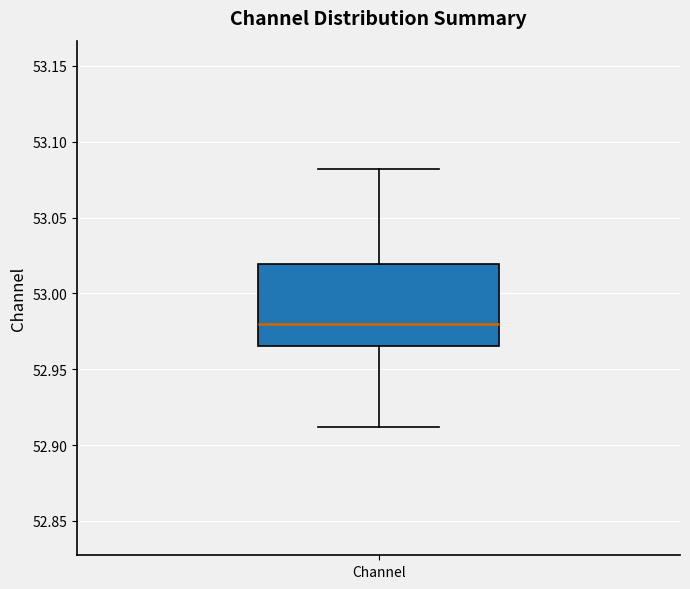

Transcribe this box plot: give where the median line is, the range the box spans, and where the two whiskers end, as read against the y-axis. The values are not printed on the chart, so give them approximately, as read against the axis.

median 52.980, box 52.965 to 53.020, whiskers 52.910 to 53.080